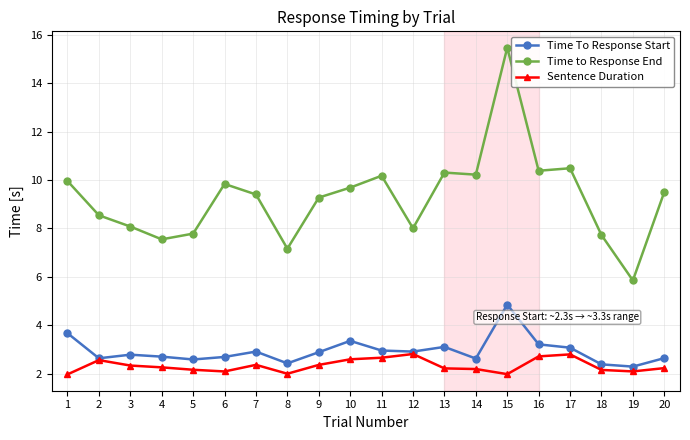

What is the sum of the Sentence Duration values at 4 and 16?

5.0